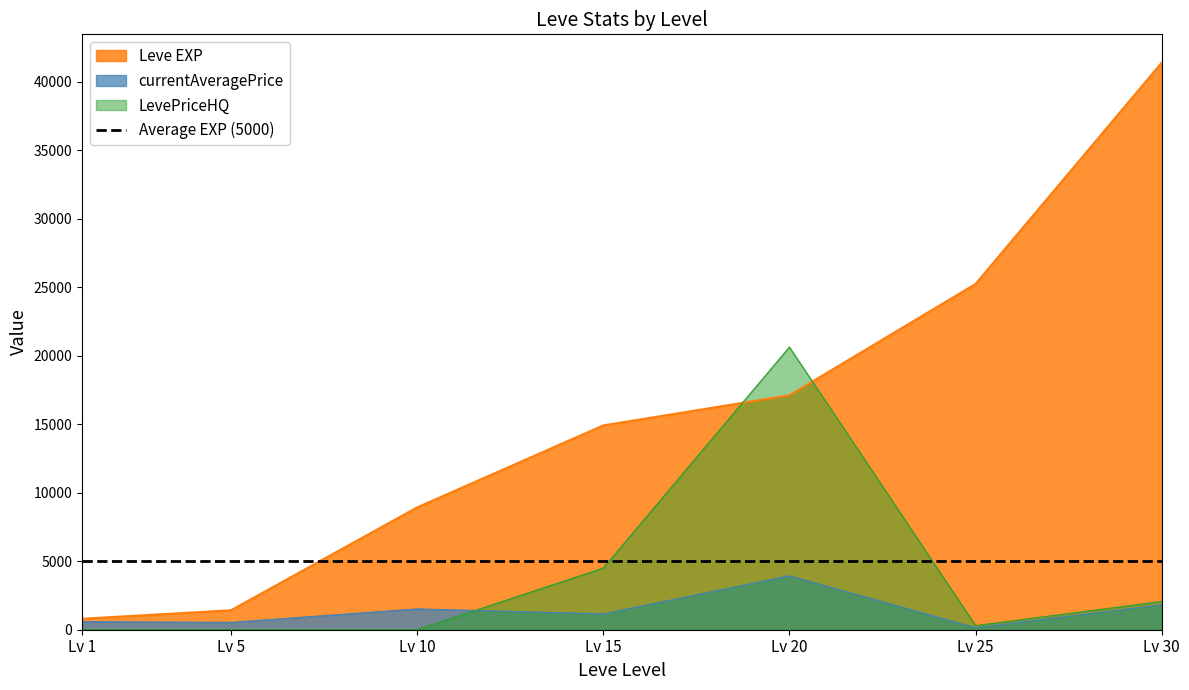

Is the value of Leve EXP at Lv 30 greater than the value of currentAveragePrice at Lv 15?

Yes